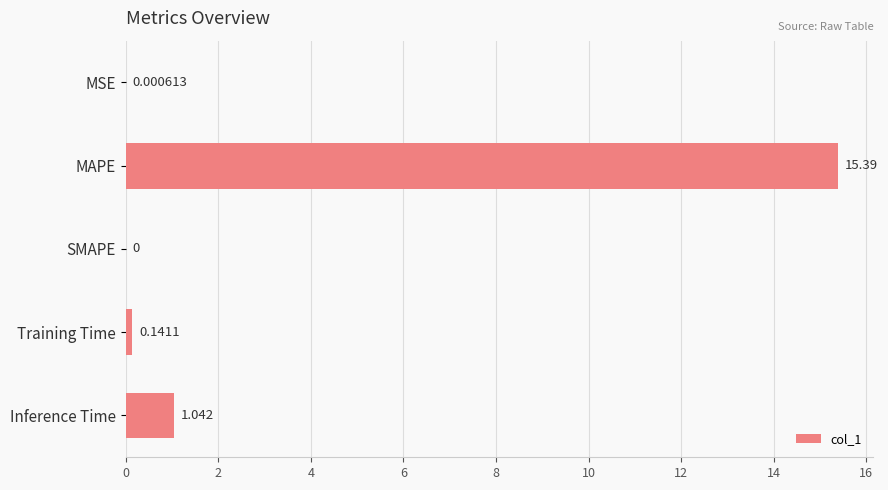

Where is the data nearest to the value 7?

Inference Time